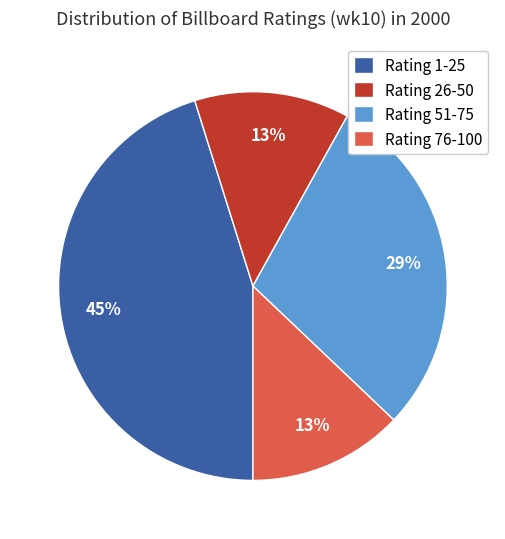

To the nearest percent, what is the average slice percentage?

25%